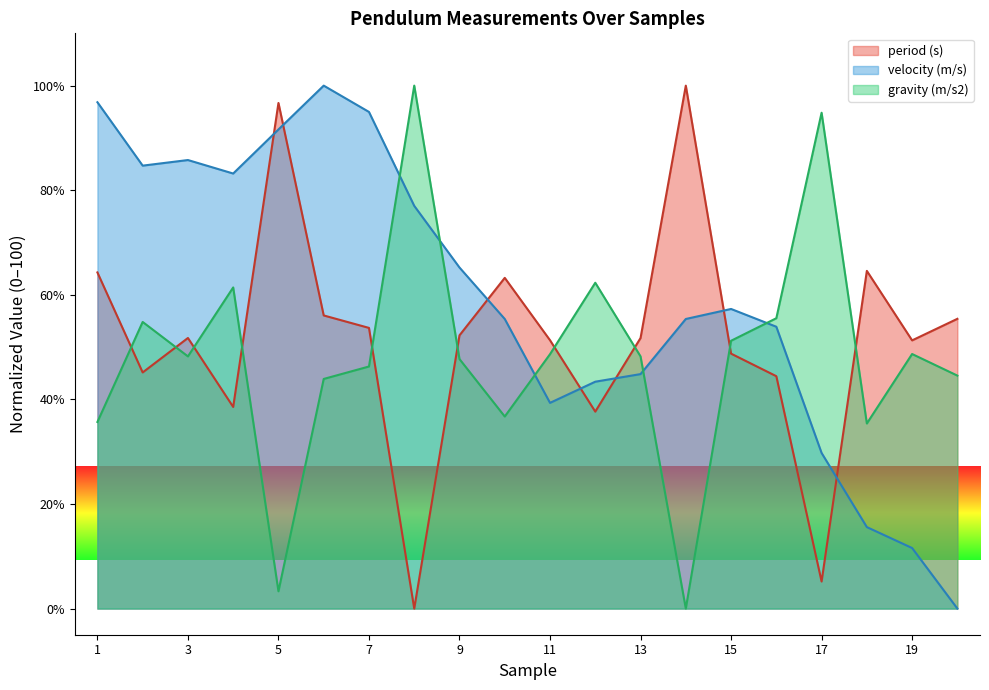

Reading left to right, what are all the values shown in this chart?

period (s): 64.3	45.2	51.7	38.6	96.7	56.1	53.7	0.0	52.2	63.2	51.3	37.7	51.7	100.0	48.7	44.4	5.2	64.6	51.3	55.4
velocity (m/s): 96.8	84.7	85.8	83.2	91.6	100.0	95.0	77.0	65.2	55.4	39.3	43.4	44.8	55.4	57.3	53.9	29.8	15.6	11.6	0.0
gravity (m/s2): 35.7	54.8	48.2	61.4	3.3	43.9	46.3	100.0	47.7	36.7	48.6	62.3	48.2	0.0	51.2	55.5	94.8	35.4	48.7	44.5